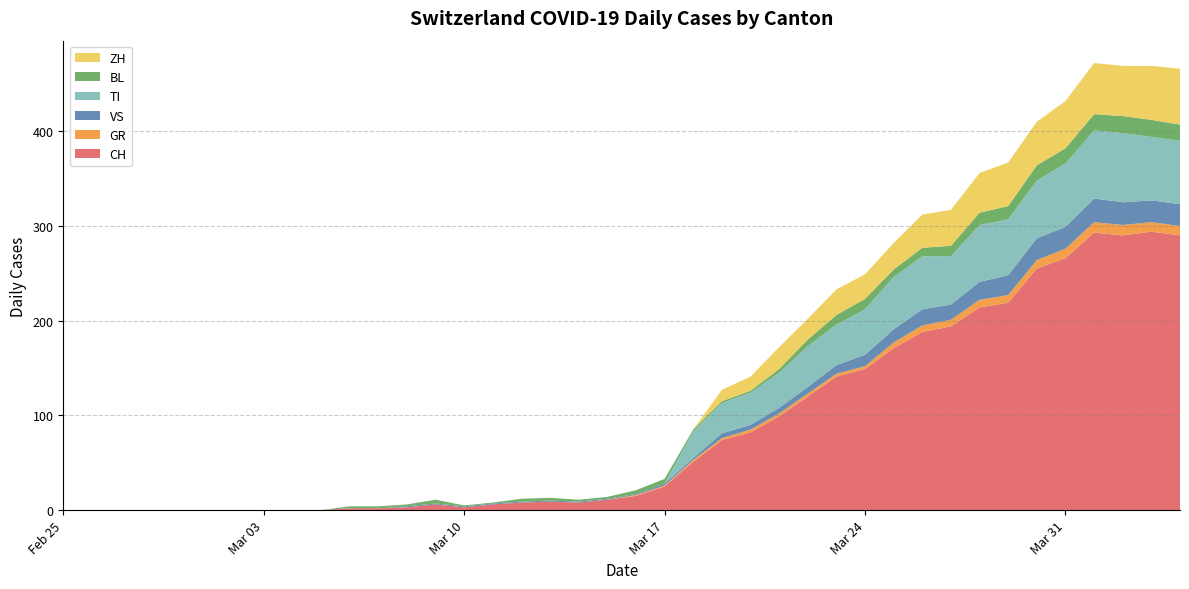

Reading left to right, extract all data points from this chart.

CH: 0	0	0	0	0	0	0	0	0	0	2	2	3	6	3	6	8	9	8	11	15	25	51	74	82	99	120	141	149	171	188	194	214	219	255	266	293	290	294	290
GR: 0	0	0	0	0	0	0	0	0	0	0	0	0	0	0	0	0	0	0	0	1	1	2	2	3	3	3	3	3	6	7	7	8	8	9	10	11	11	10	10
VS: 0	0	0	0	0	0	0	0	0	0	0	0	1	1	1	1	1	1	1	1	1	2	2	5	5	6	7	9	12	14	17	16	19	21	23	23	25	24	23	23
TI: 0	0	0	0	0	0	0	0	0	0	0	0	0	0	0	0	0	0	0	0	0	0	28	32	34	37	43	43	48	55	56	51	60	59	61	67	72	73	67	67
BL: 0	0	0	0	0	0	0	0	0	0	2	2	2	4	1	1	3	3	2	2	4	5	2	2	2	4	7	10	11	8	9	11	13	14	16	16	17	18	18	17
ZH: 0	0	0	0	0	0	0	0	0	0	0	0	0	0	0	0	0	0	0	0	0	0	0	12	15	23	22	27	26	28	35	38	42	46	46	50	54	53	57	59